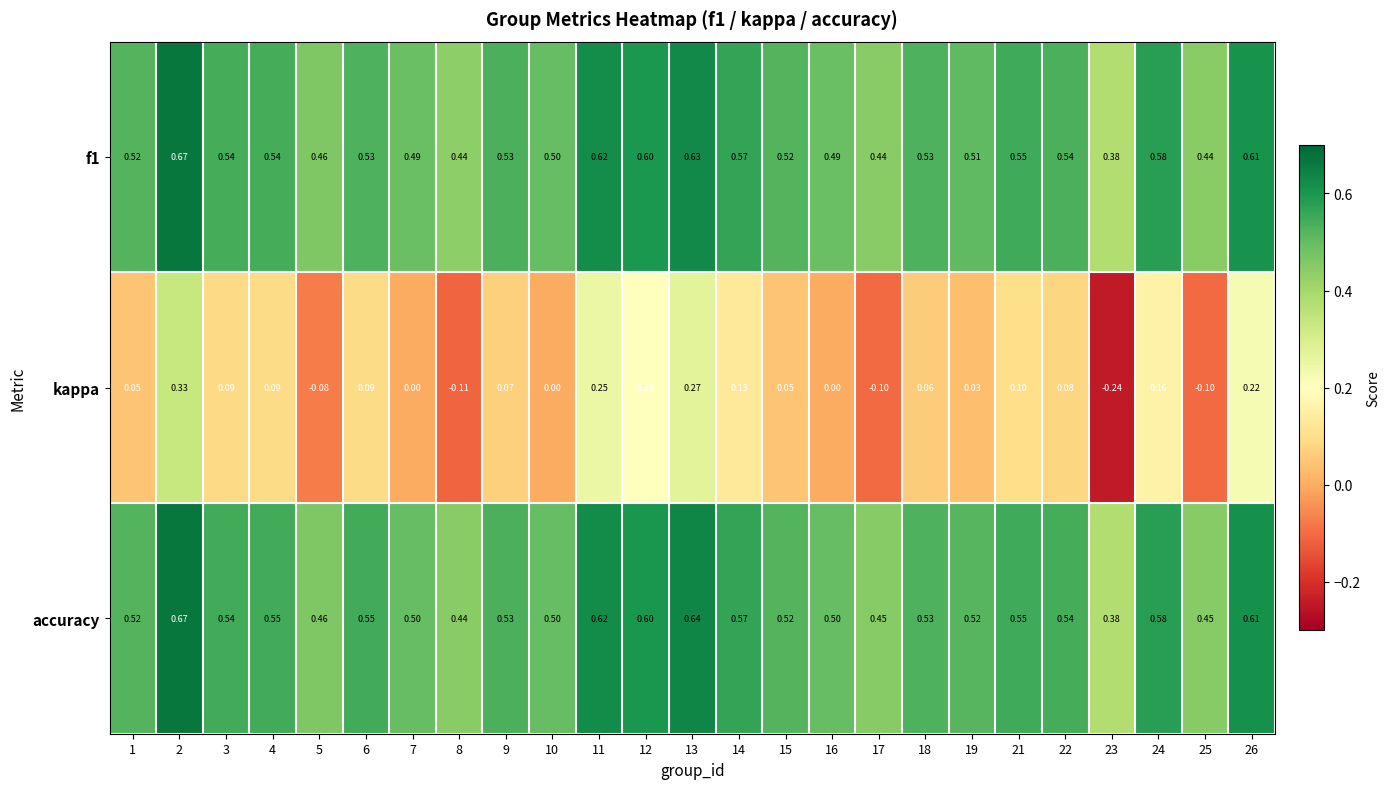

Between 9 and 18, which series saw the biggest shift?

kappa